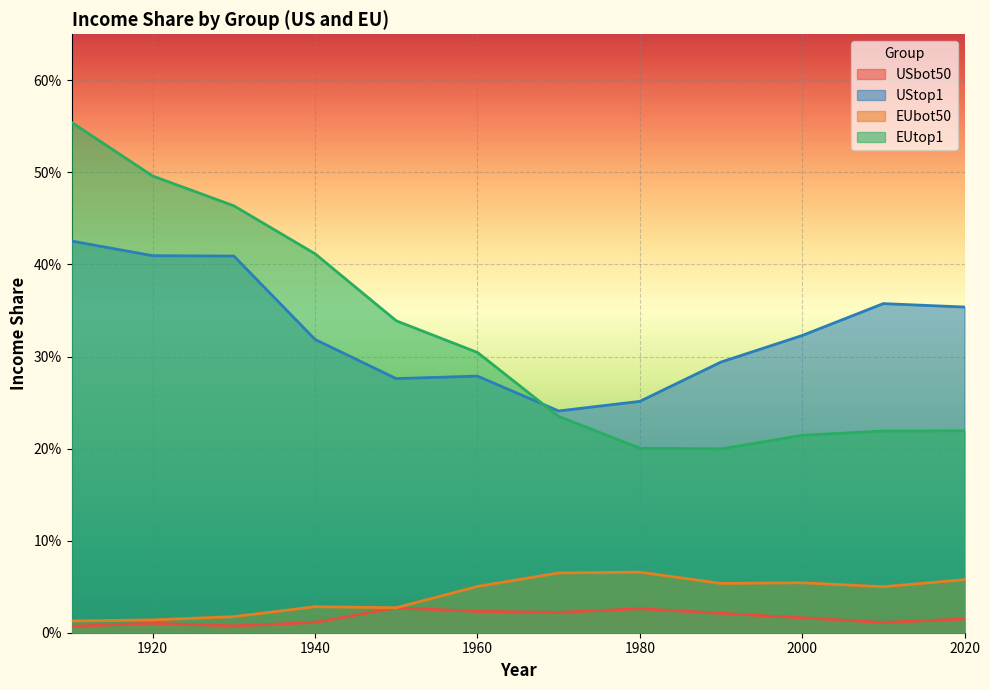

True or false: EUtop1 and USbot50 intersect in this chart.

False